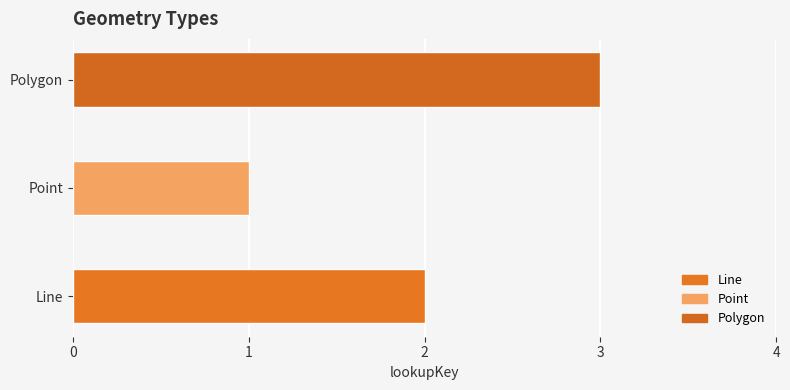

The chart shows a value of 4 at Polygon. True or false?

False